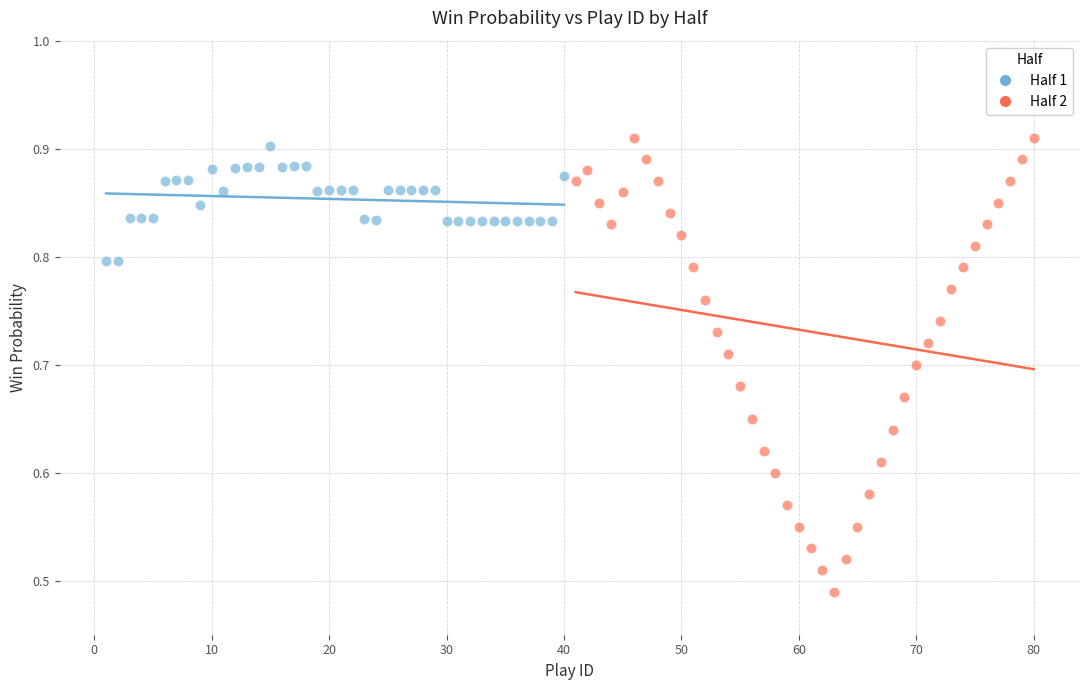

What are all the series names shown in the legend?

Half 1, Half 2